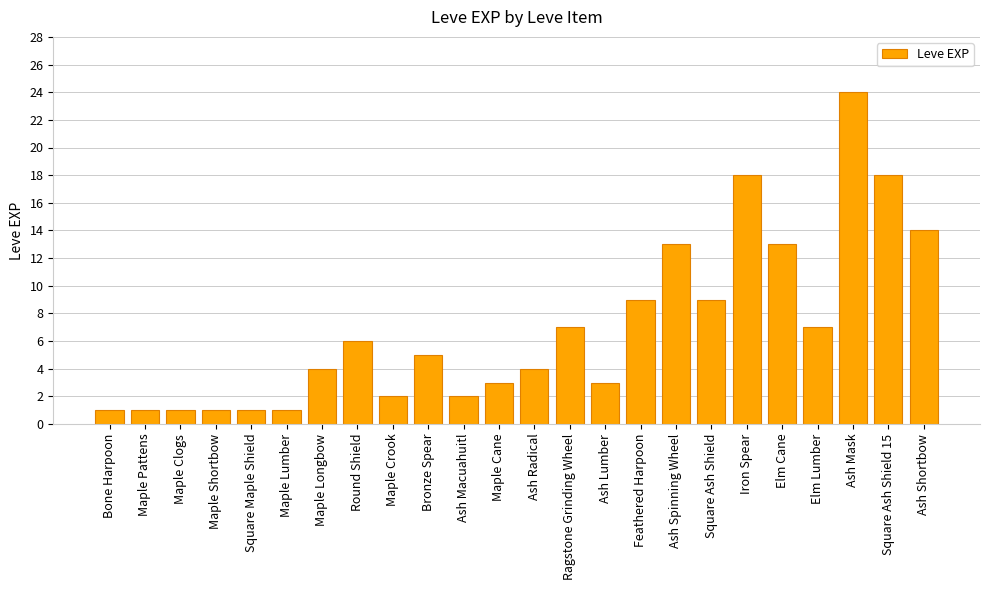

What is the change in value from Ragstone Grinding Wheel to Ash Spinning Wheel?

+6